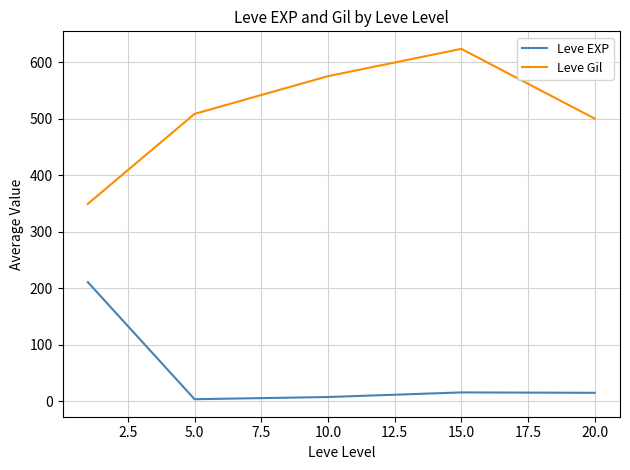

What is the highest value of the Leve Gil series?

623.3